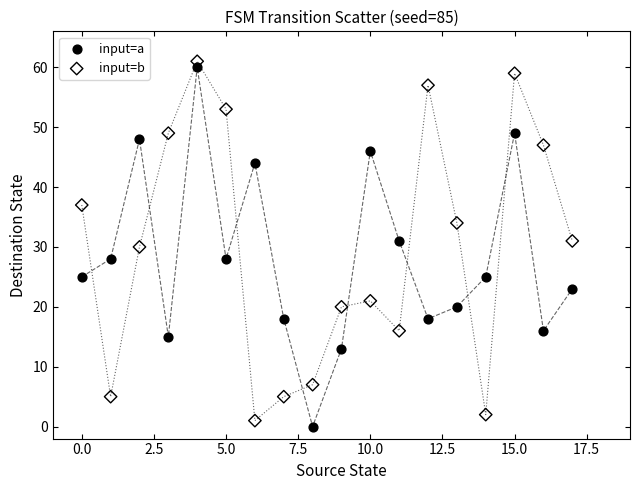

Across all data points, what is the range of Y values (max minus min)?

61